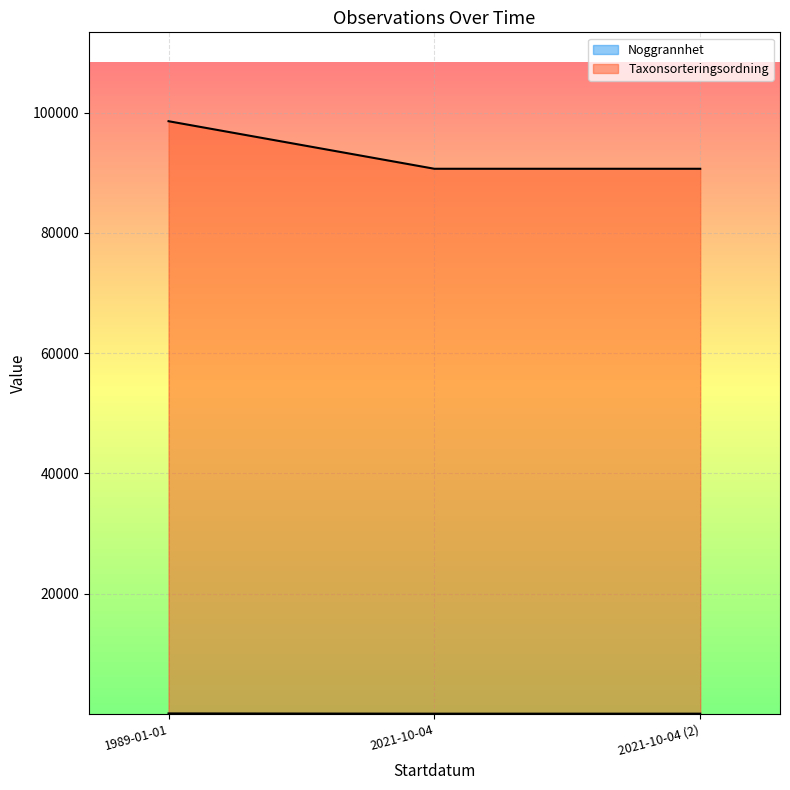

What is the difference between the maximum and second lowest values in the Noggrannhet series?

40